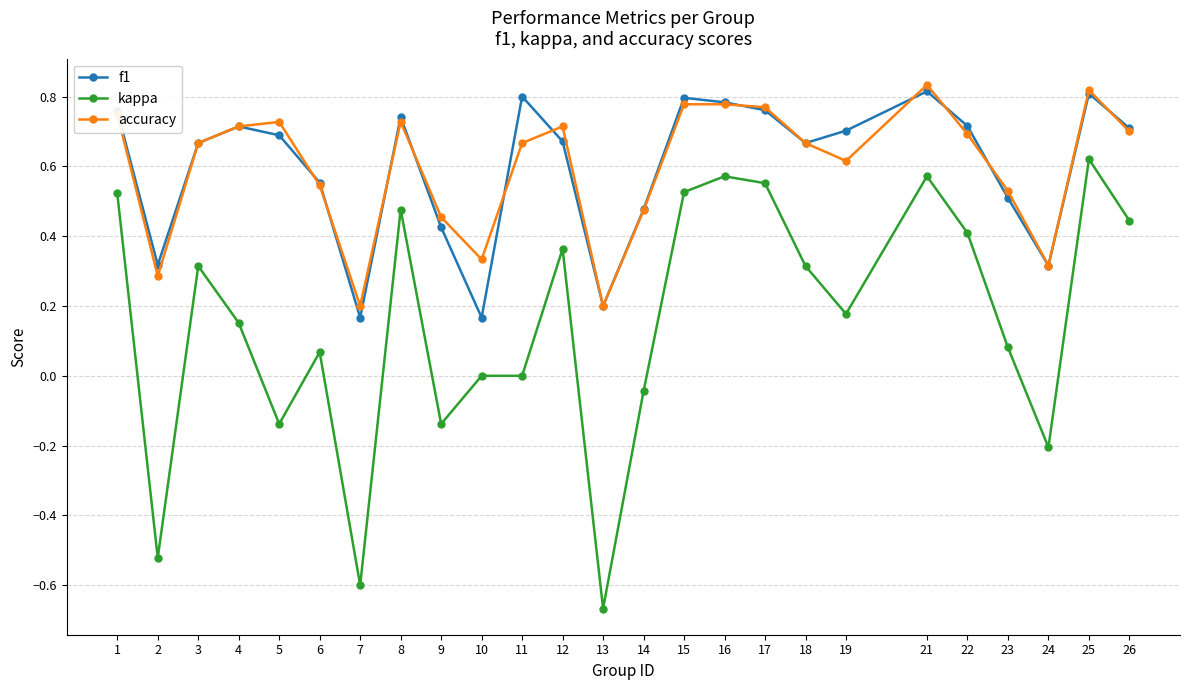

Which series changed the most between 1 and 5?

kappa